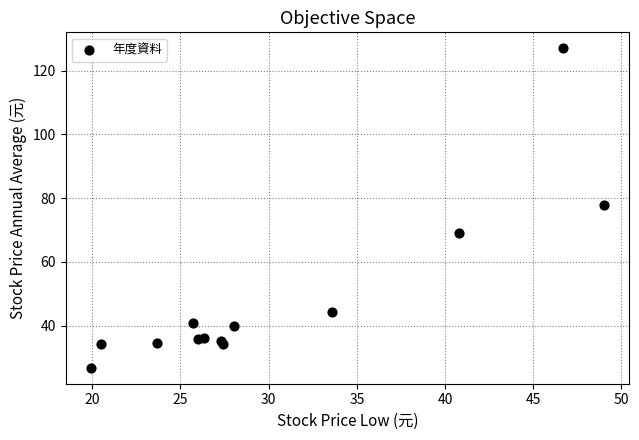

What Y value in the scatter plot is closest to 76?

77.9